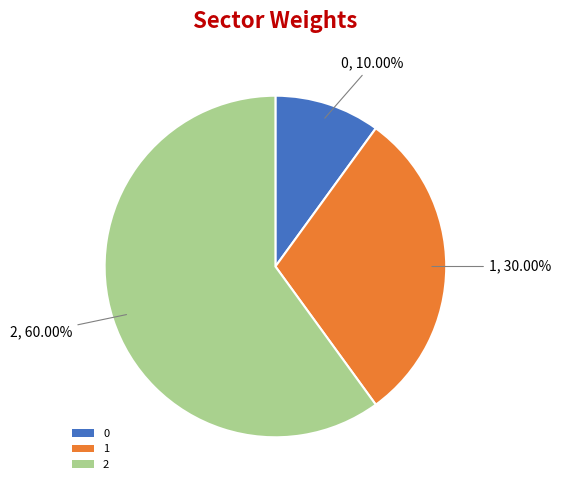

Count the number of slices in the pie.

3